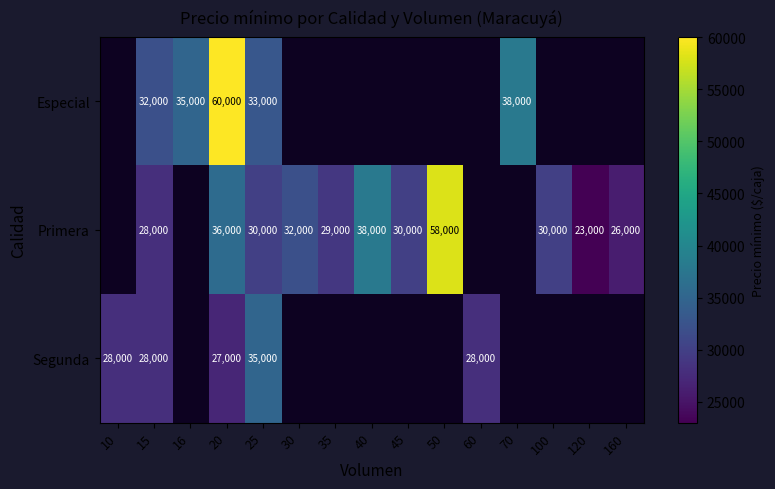

Rank the series at 20 from highest to lowest value.

Especial, Primera, Segunda